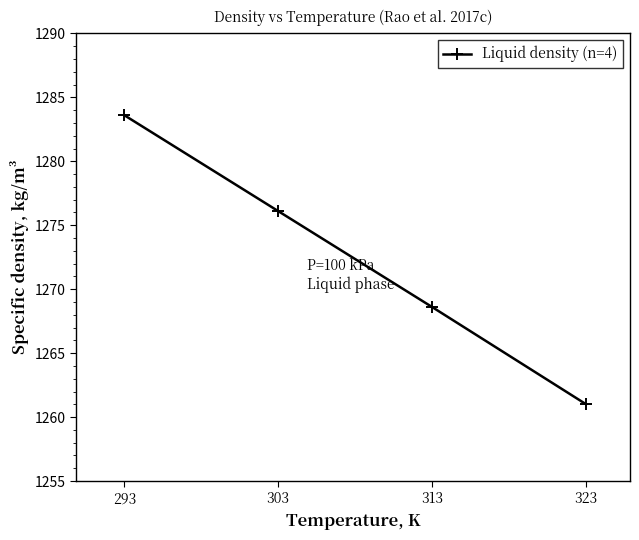

Read the value at 313.

1268.6